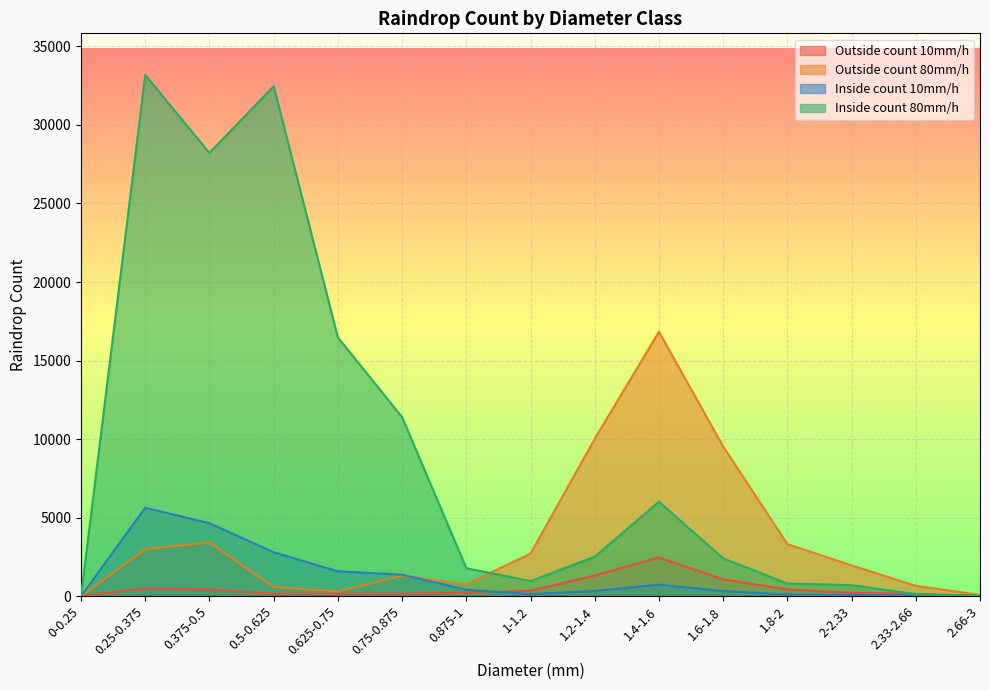

Between which two adjacent categories do Inside count 80mm/h and Outside count 80mm/h first intersect?

0.875-1 and 1-1.2